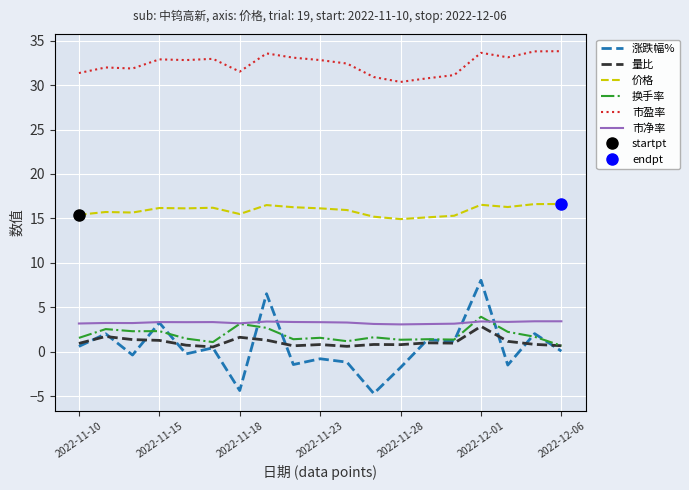

The 量比 series shows 1.2 at 16. True or false?

True